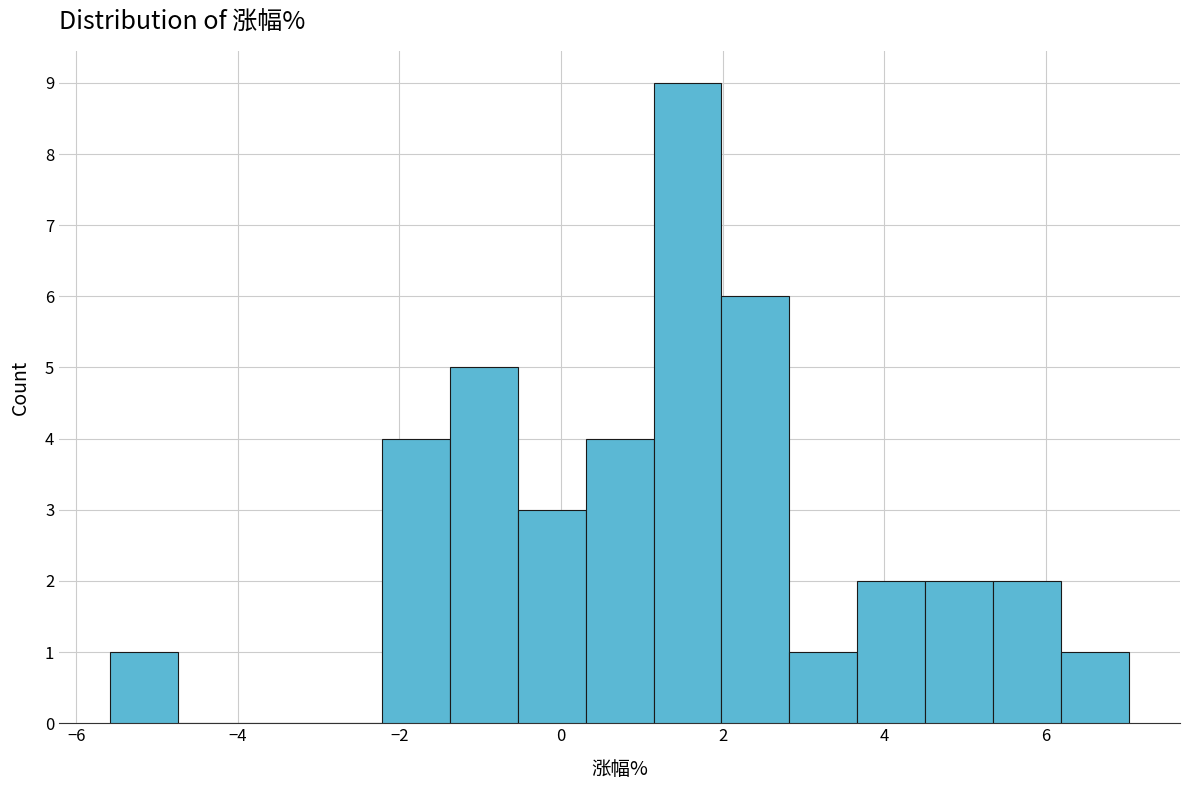

Reading left to right, transcribe this chart: for each bar, give the range it covers on the x-axis and its height. Neither the bar edges nor the heights are printed on the chart, so give them approximately, as read against the axes.

-5.6 to -4.8: 1
-4.8 to -3.8: 0
-3.8 to -3.0: 0
-3.0 to -2.2: 0
-2.2 to -1.4: 4
-1.4 to -0.6: 5
-0.6 to 0.4: 3
0.4 to 1.2: 4
1.2 to 2.0: 9
2.0 to 2.8: 6
2.8 to 3.6: 1
3.6 to 4.6: 2
4.6 to 5.4: 2
5.4 to 6.2: 2
6.2 to 7.0: 1